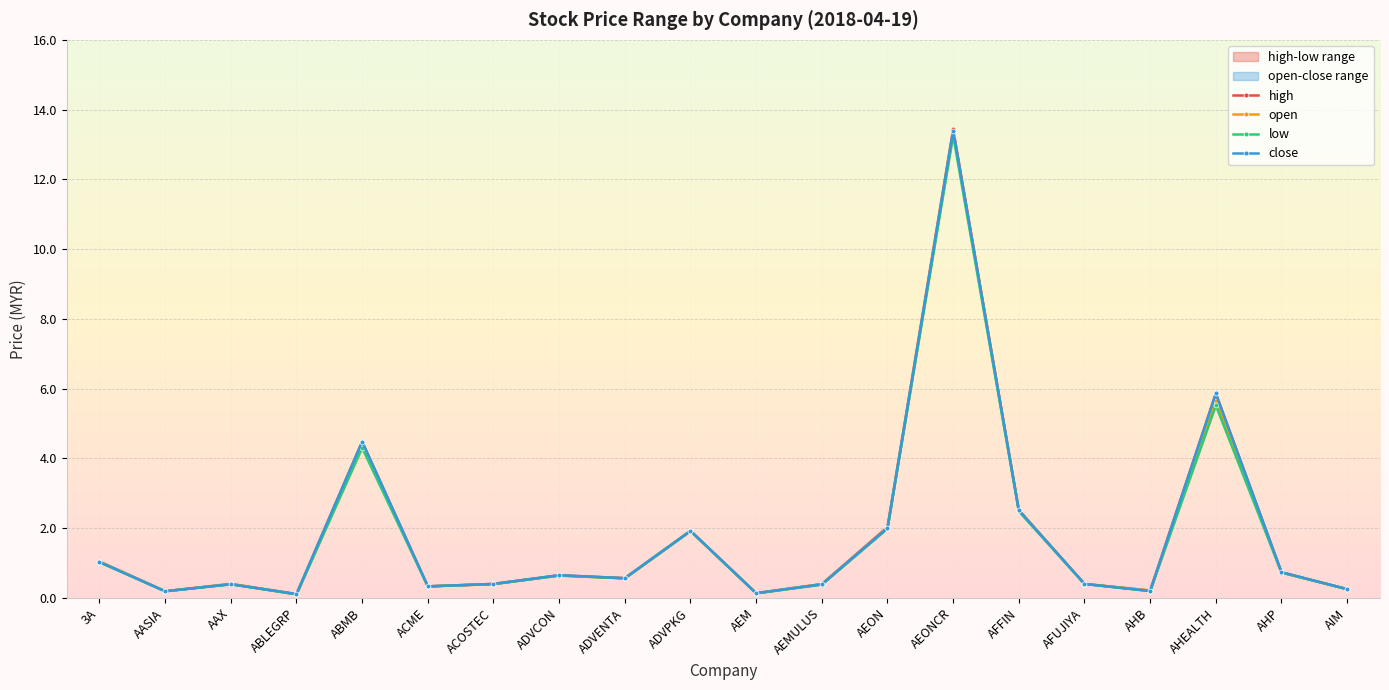

True or false: low and high cross at least once.

False